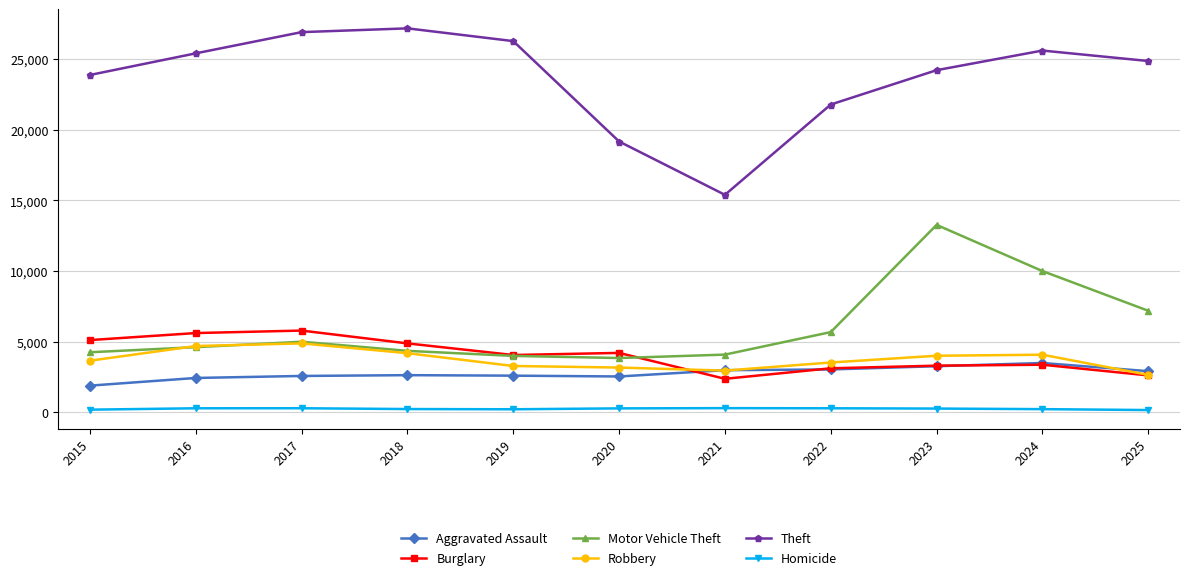

What is the difference between the maximum and minimum values in the Robbery series?

2232